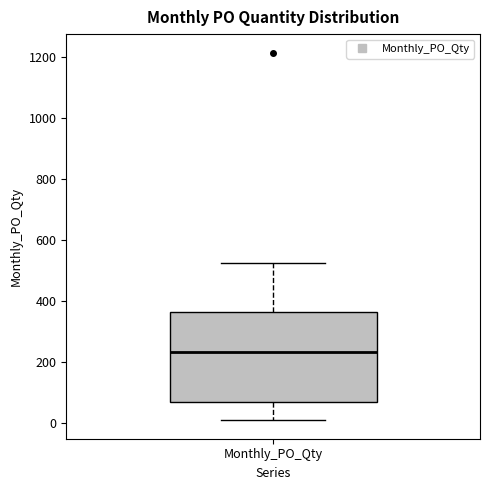

Read this box plot against the y-axis: the position of the median line, the range covered by the box, and the ends of both whiskers. The values are not printed on the chart, so give them approximately, as read against the axis.

median 240, box 80 to 360, whiskers 20 to 520